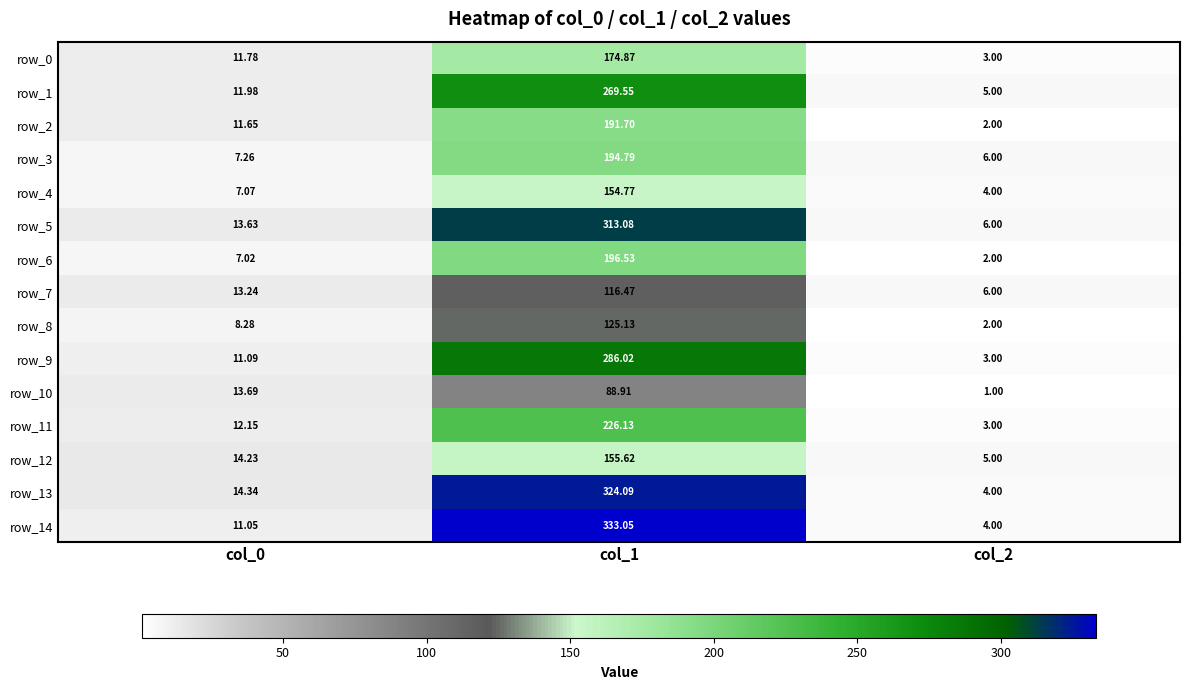

At which label does row_9 reach its minimum?

col_2